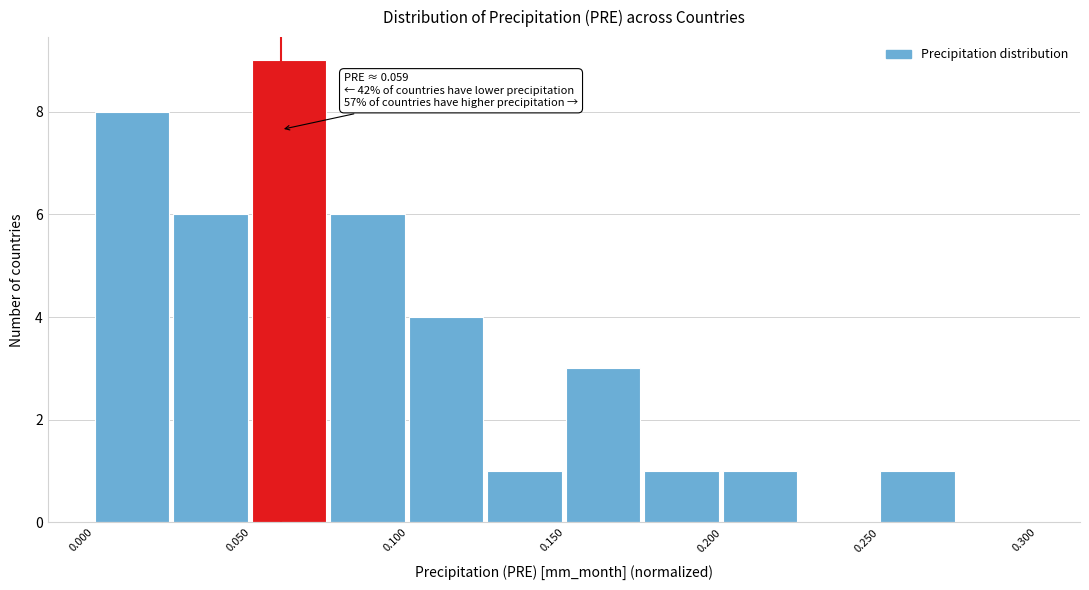

Over which range of the x-axis is the bar tallest?

0.050 to 0.075